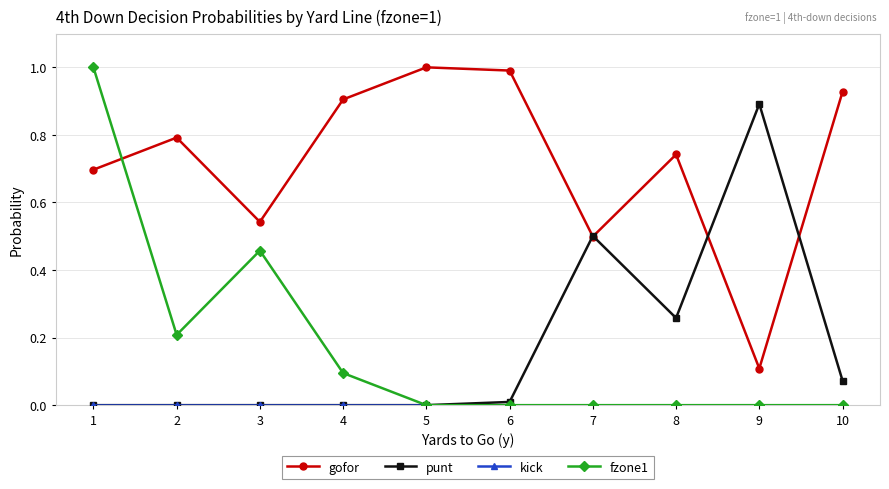

Between 1 and 2, which series saw the biggest shift?

fzone1